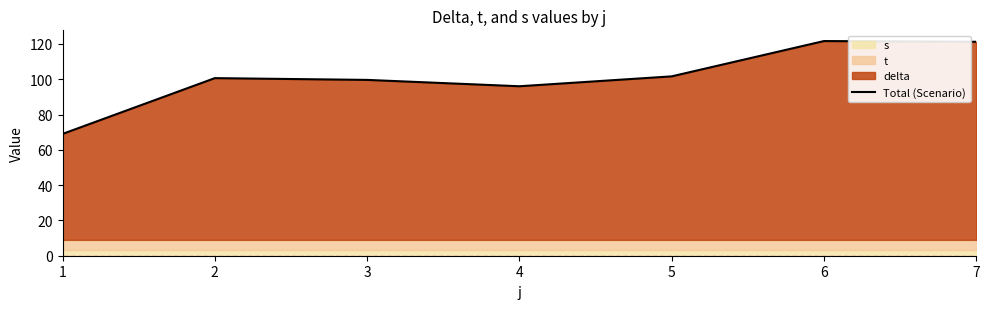

Rank the categories by value from highest to lowest.

6, 7, 5, 2, 3, 4, 1